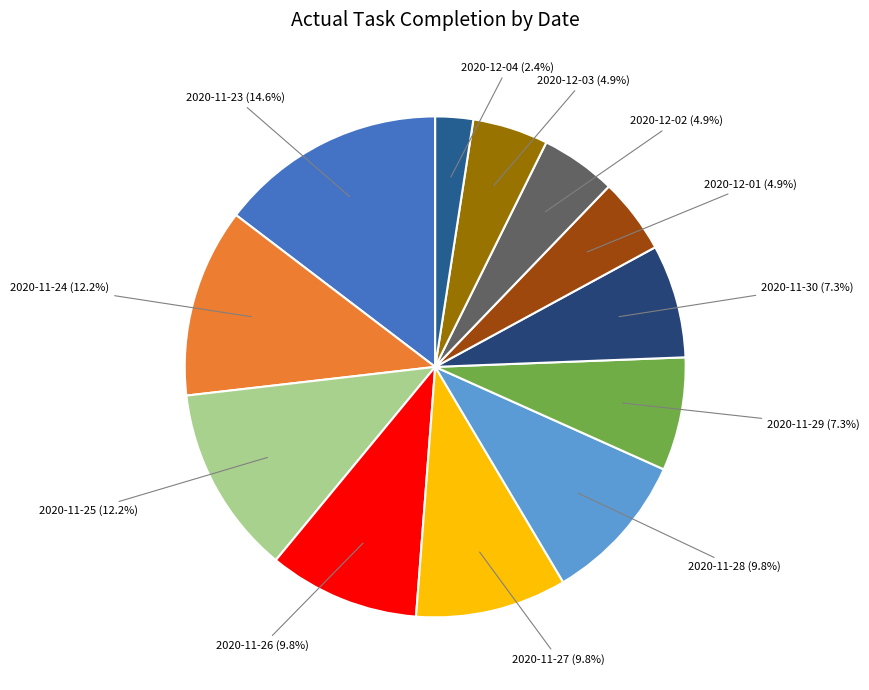

Does 2020-12-04 account for over 50% of the chart?

No